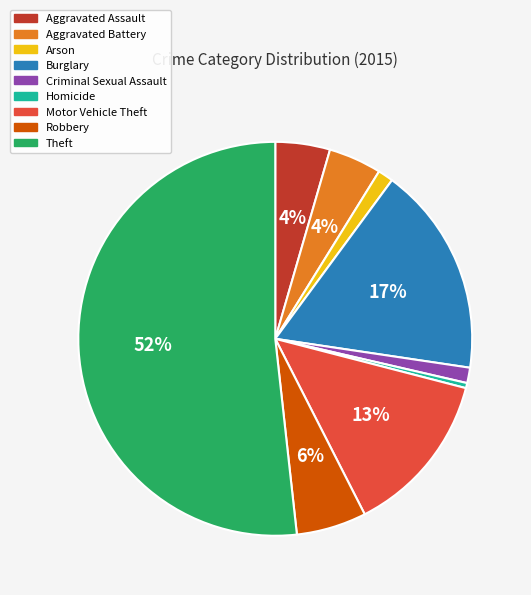

Does any single category account for the majority?

Yes